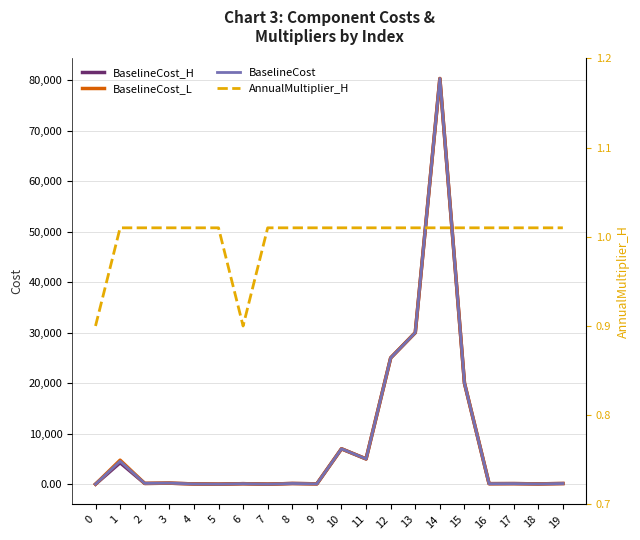

What is the value of the AnnualMultiplier_H point at the 3rd from the left?

1.0